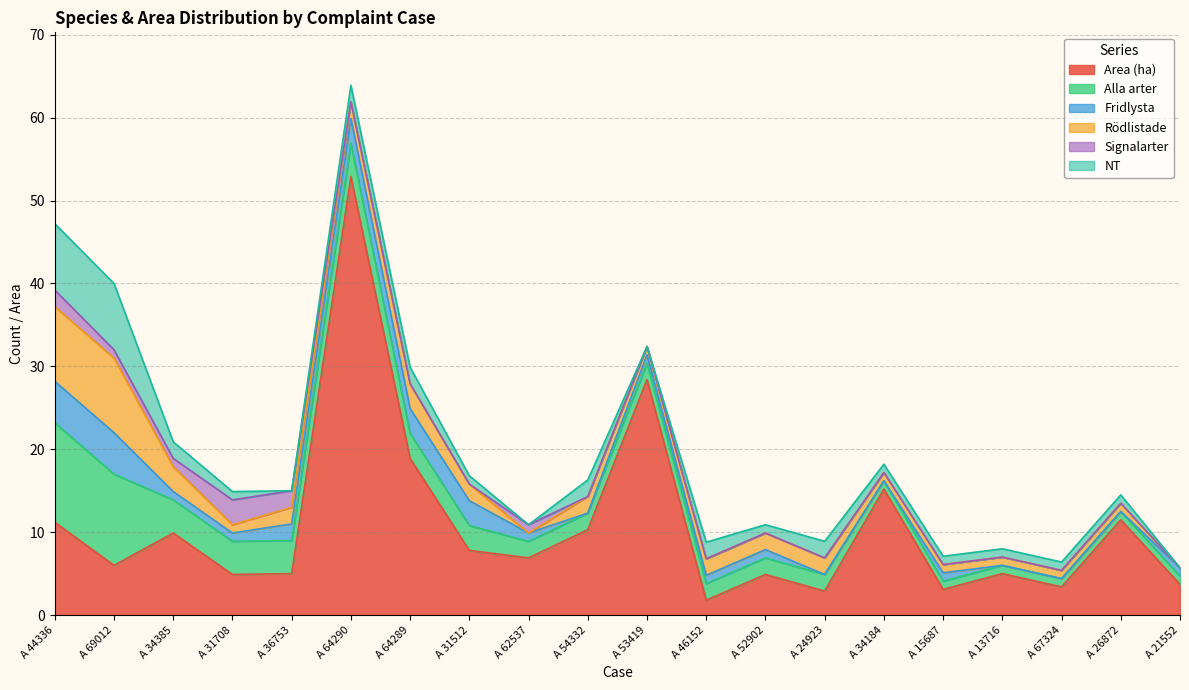

Count the number of data series in this chart.

6